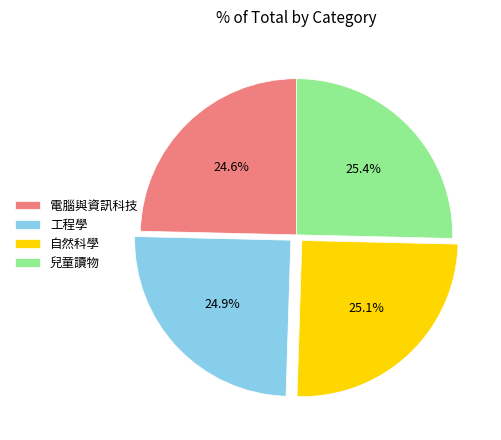

Is there a majority slice in this chart?

No